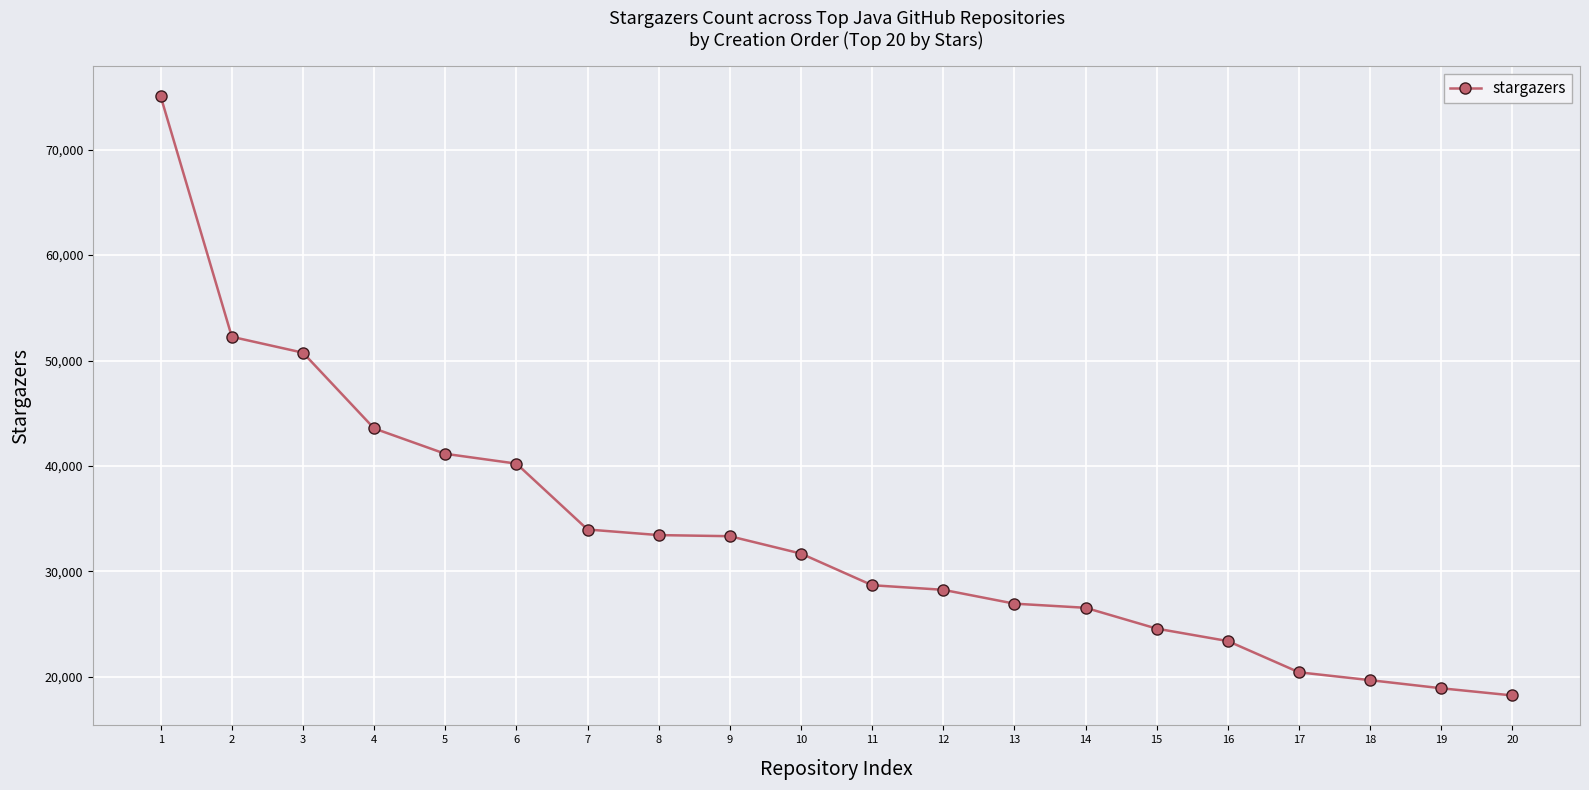

What is the ratio of the value at 3 to the value at 5?

1.2